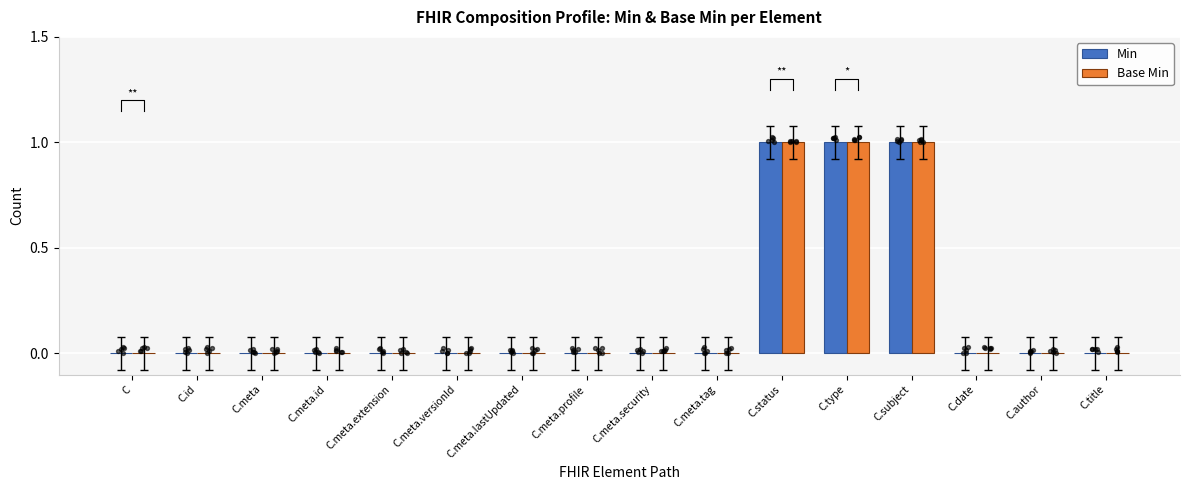

What are all the series names shown in the legend?

Min, Base Min